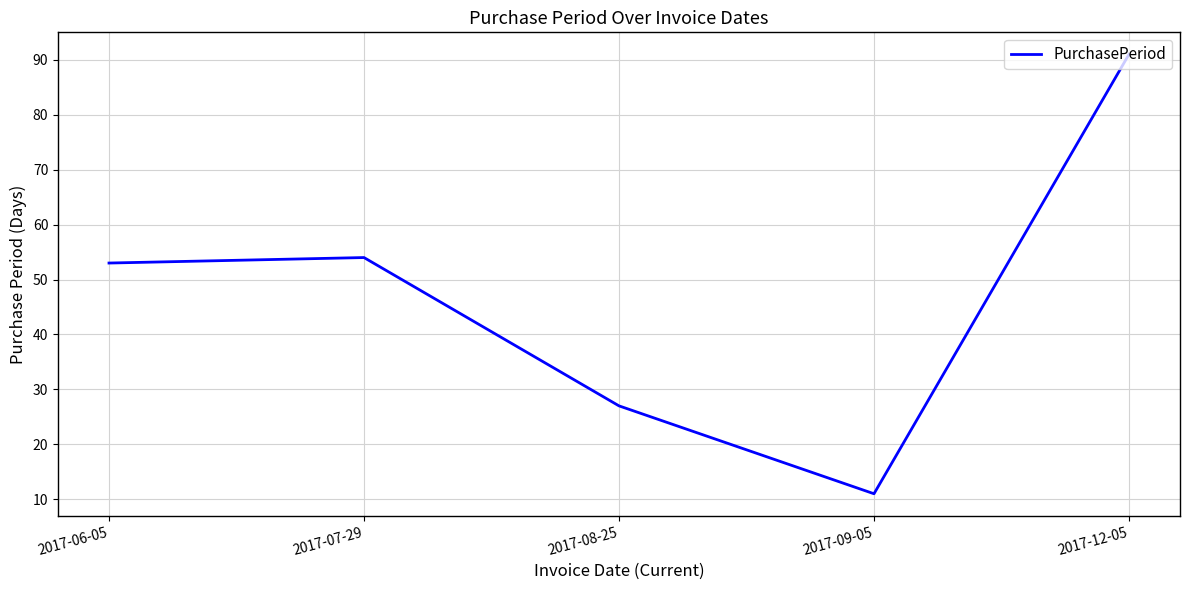

What is the change in value from 2017-07-29 to 2017-12-05?

+37